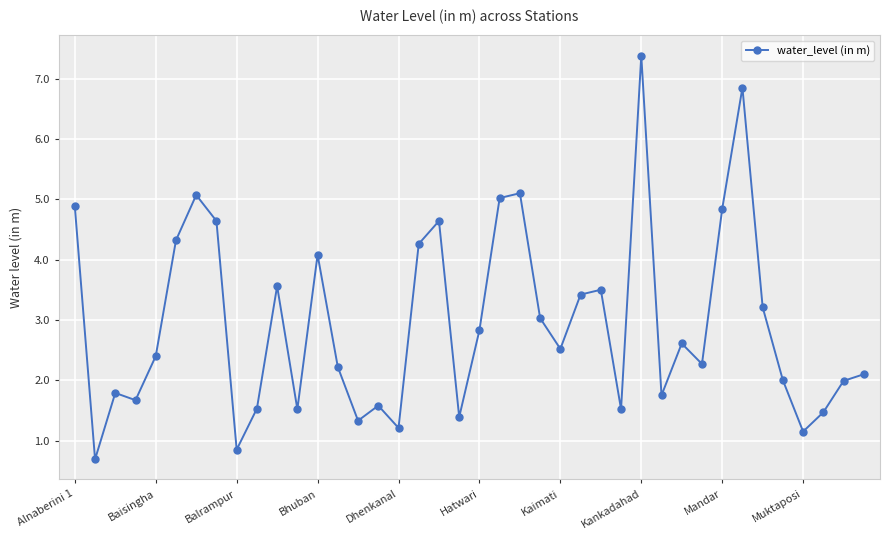

True or false: the data has more than 1 interior local peaks.

True